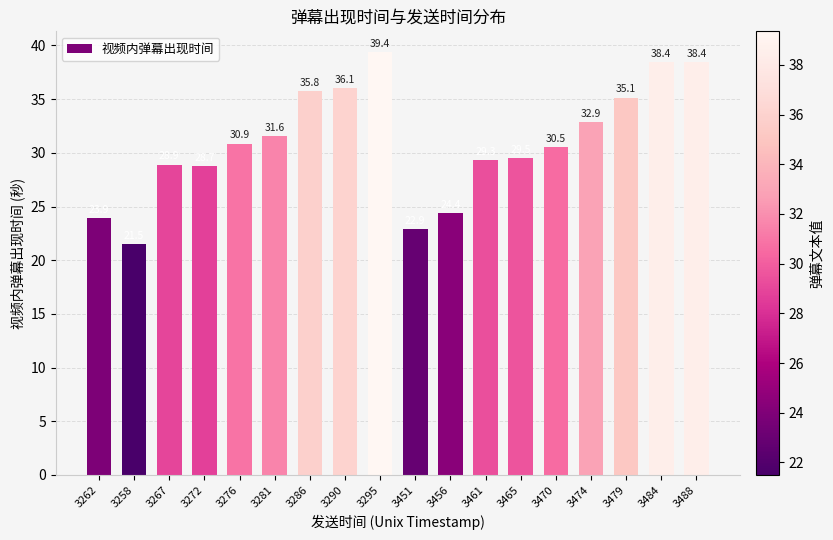

What is the maximum value shown in the chart?

39.4